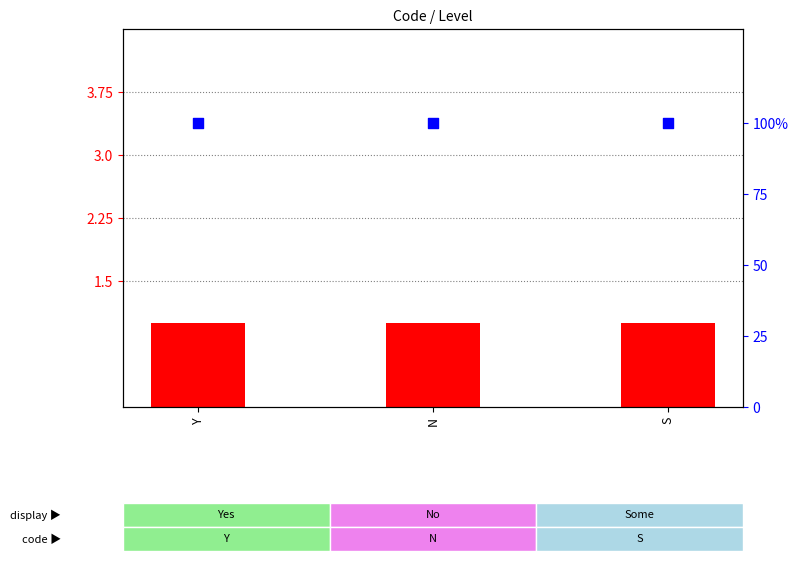

At which category is the sum across all series the highest?

Y